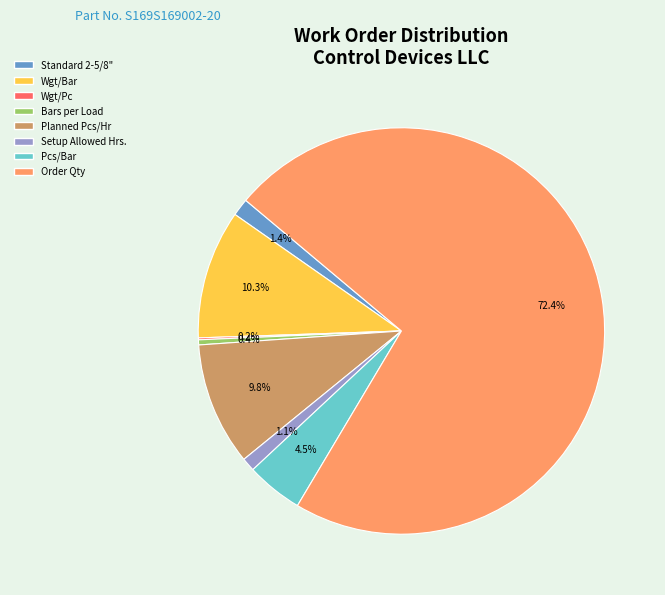

Does any single category account for the majority?

Yes